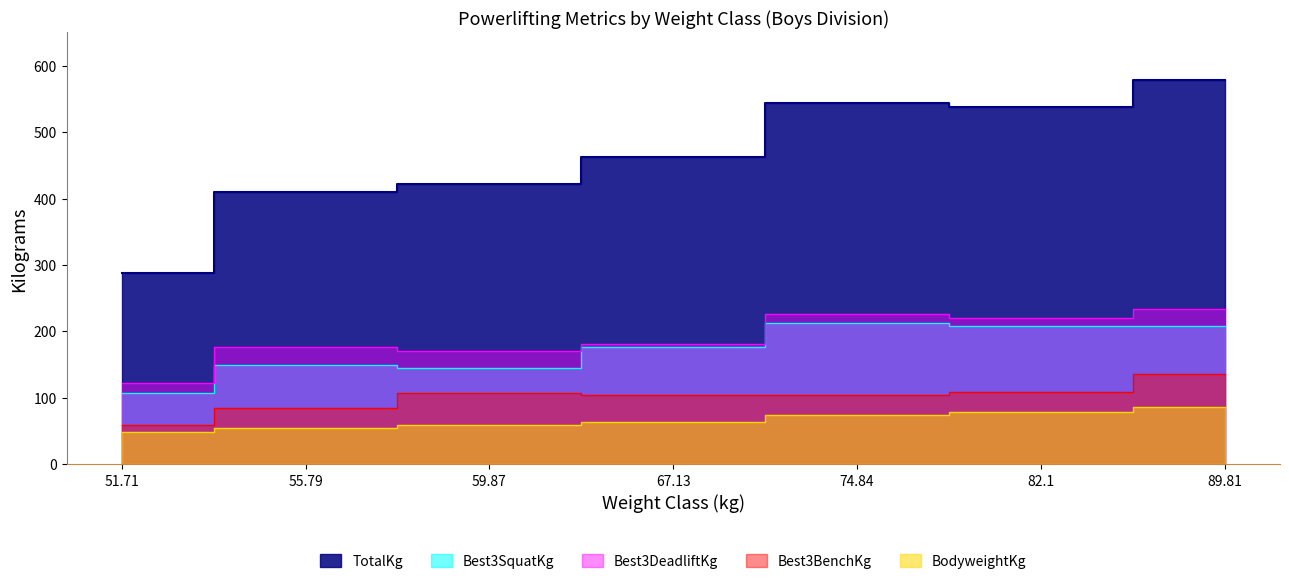

What is the sum of the TotalKg values at 74.84 and 55.79?

954.8